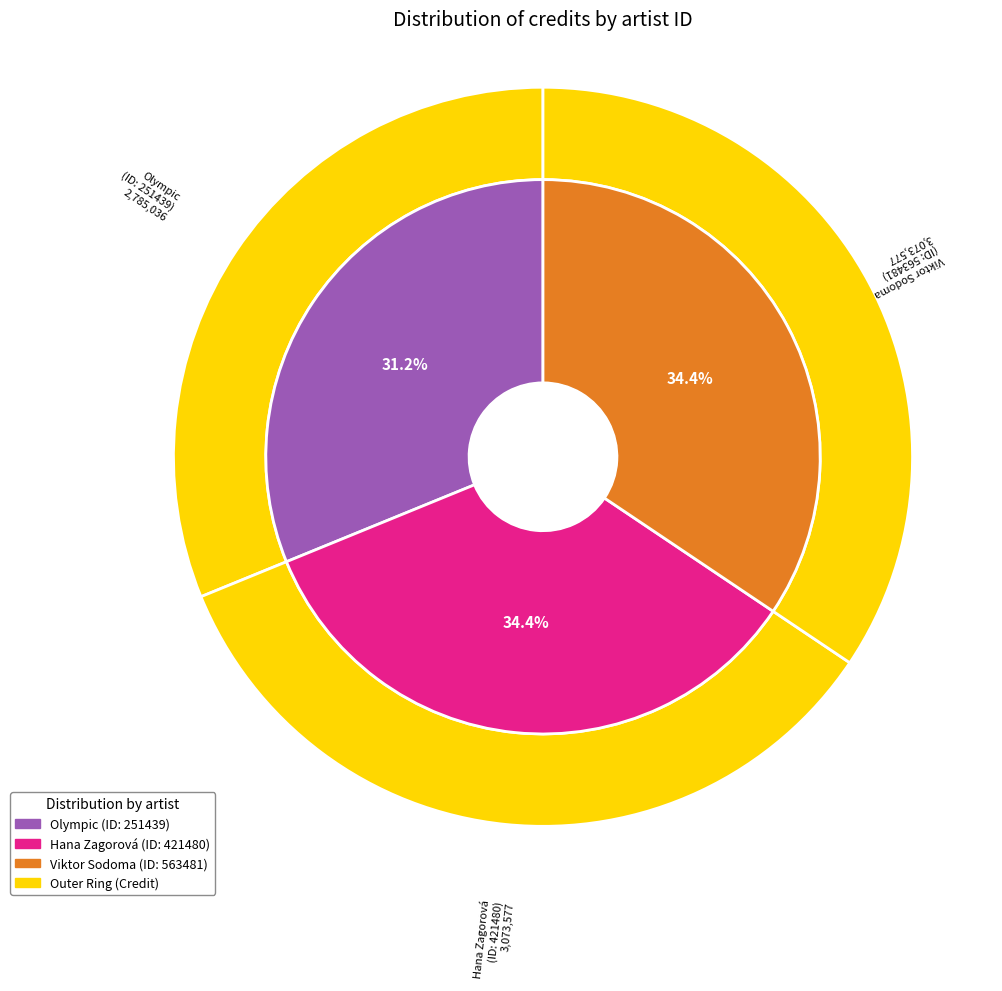

Between 563481 and 251439, which is larger?

563481